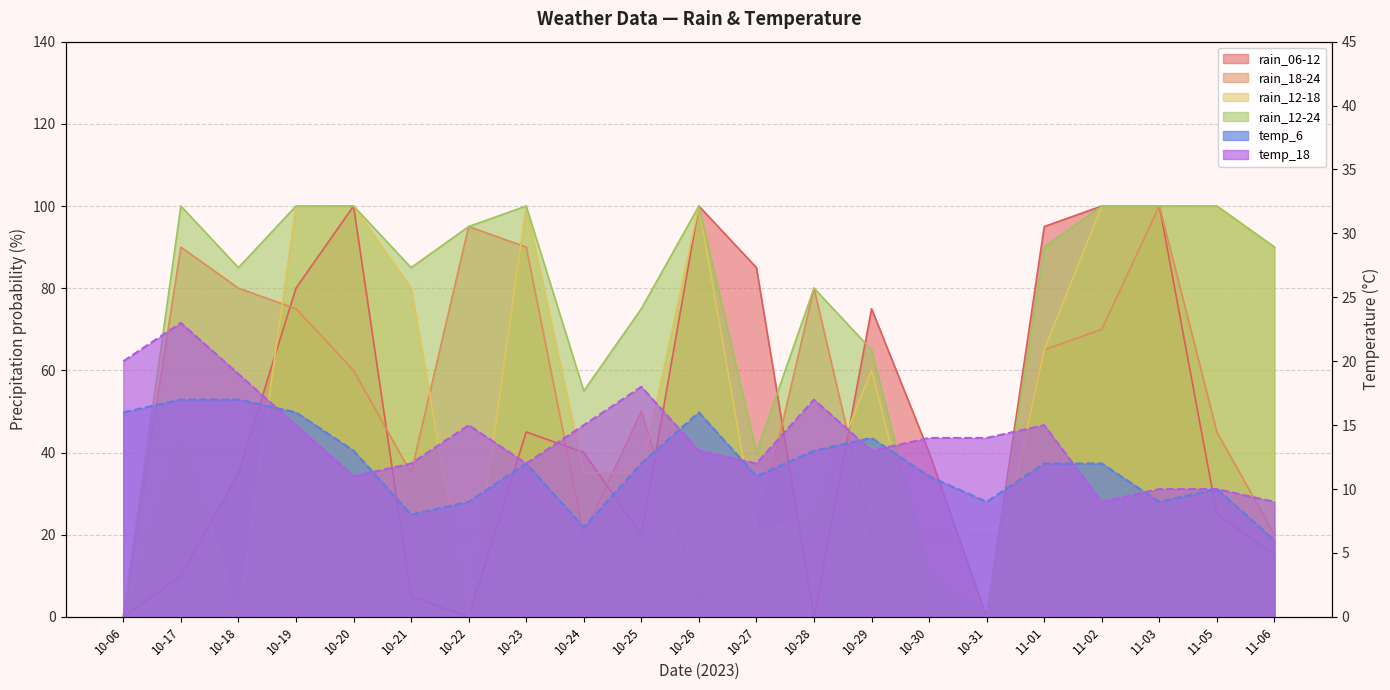

What is the label of the 18th point from the left?

11-02